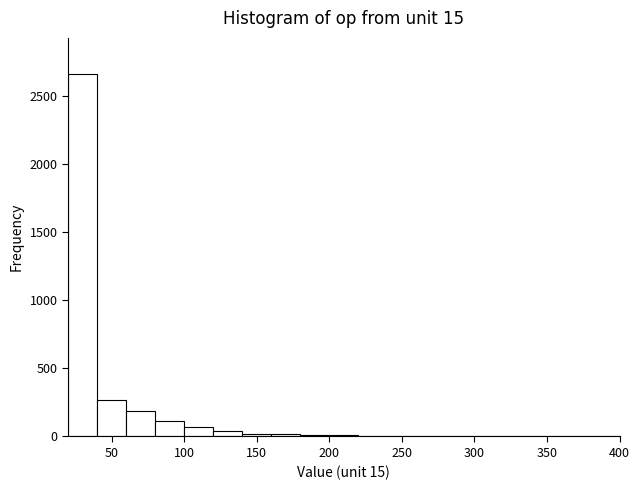

Reading left to right, list every bar in this chart as the range it spans on the x-axis followed by its height. The values are not printed on the chart, so give them approximately, as read against the axis.

20 to 40: 2650
40 to 60: 250
60 to 80: 200
80 to 100: 100
100 to 120: 50
120 to 140: under 50
140 to 160: under 50
160 to 180: under 50
180 to 200: under 50
200 to 220: under 50
220 to 240: 0
240 to 260: under 50
260 to 280: under 50
280 to 300: 0
300 to 320: under 50
320 to 340: 0
340 to 360: under 50
360 to 380: 0
380 to 400: under 50